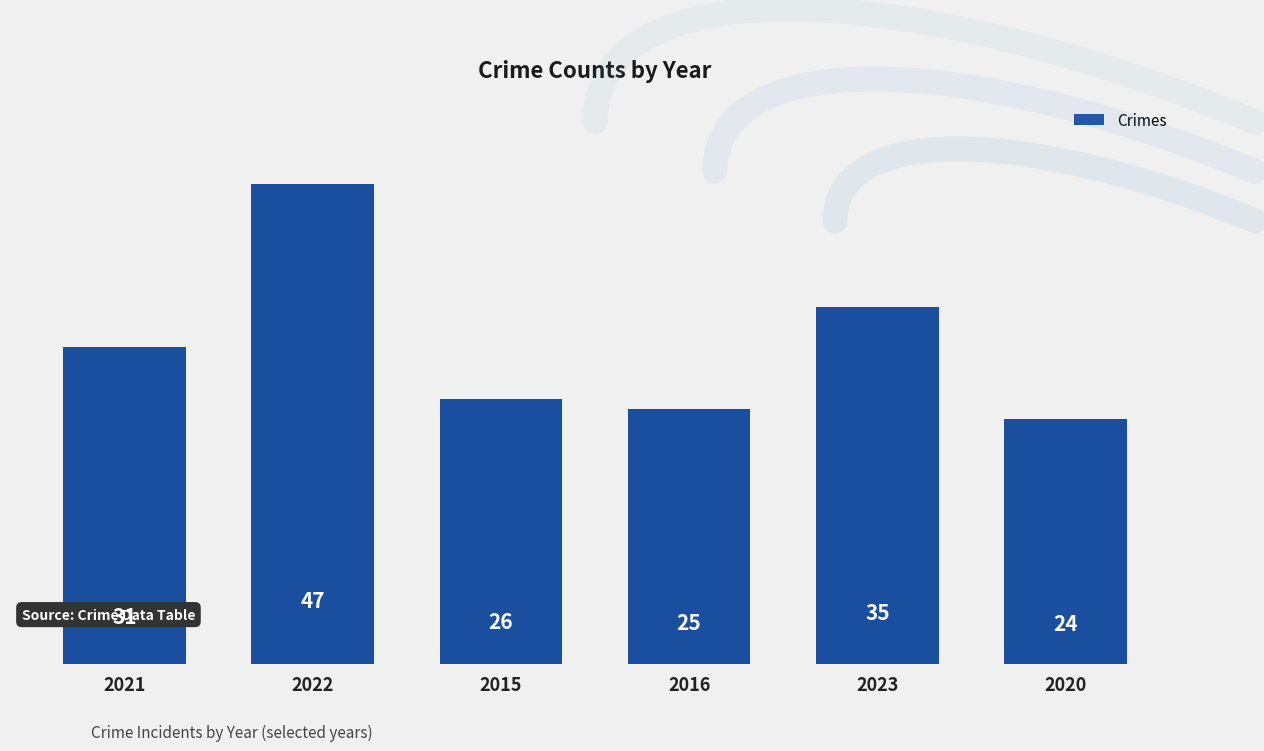

The value at 2020 is 24. True or false?

True